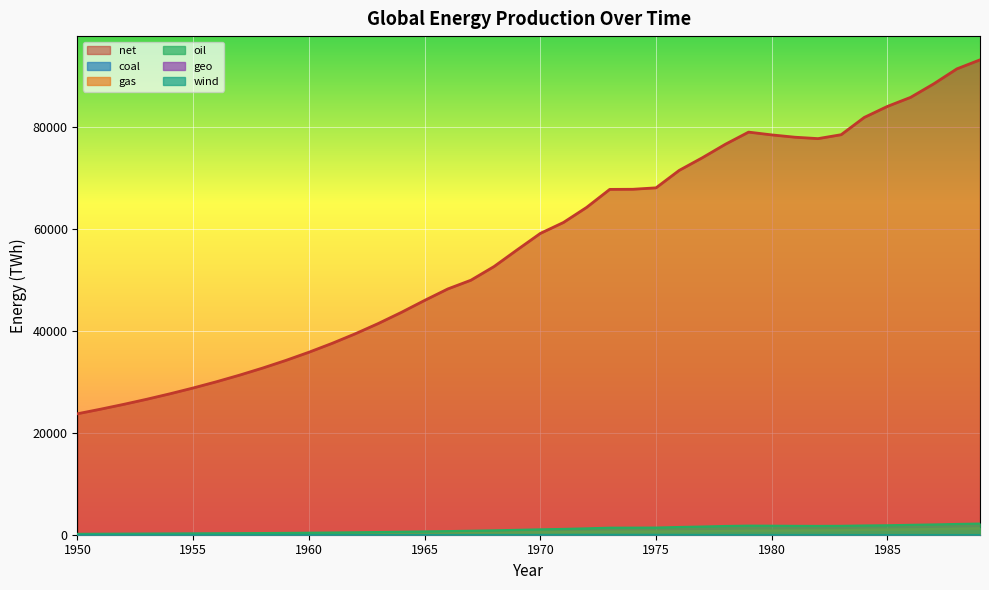

The value of gas at 1960 is 178.5. True or false?

True